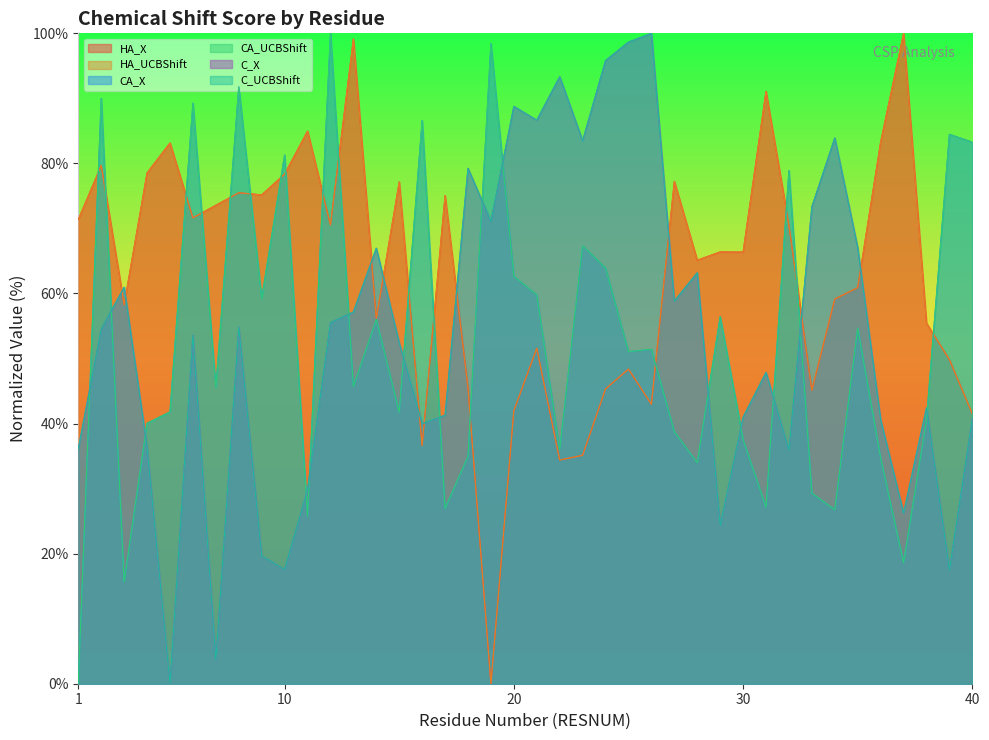

What is the greatest value displayed?

100.0